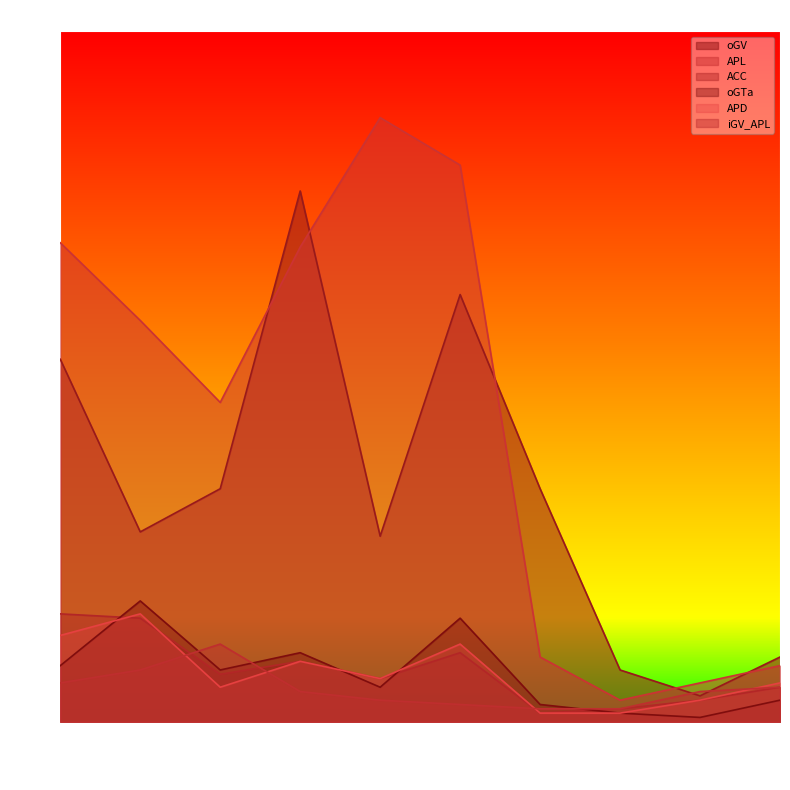

The value of APD at Kandy is 10. True or false?

True